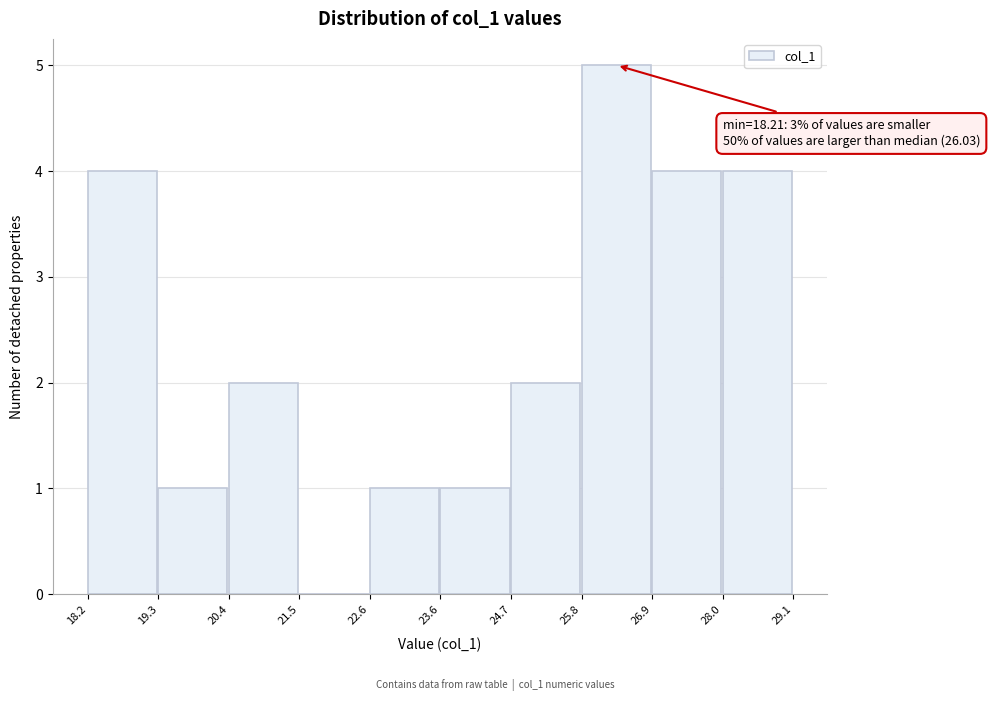

Which range on the x-axis has the tallest bar?

25.8 to 26.9